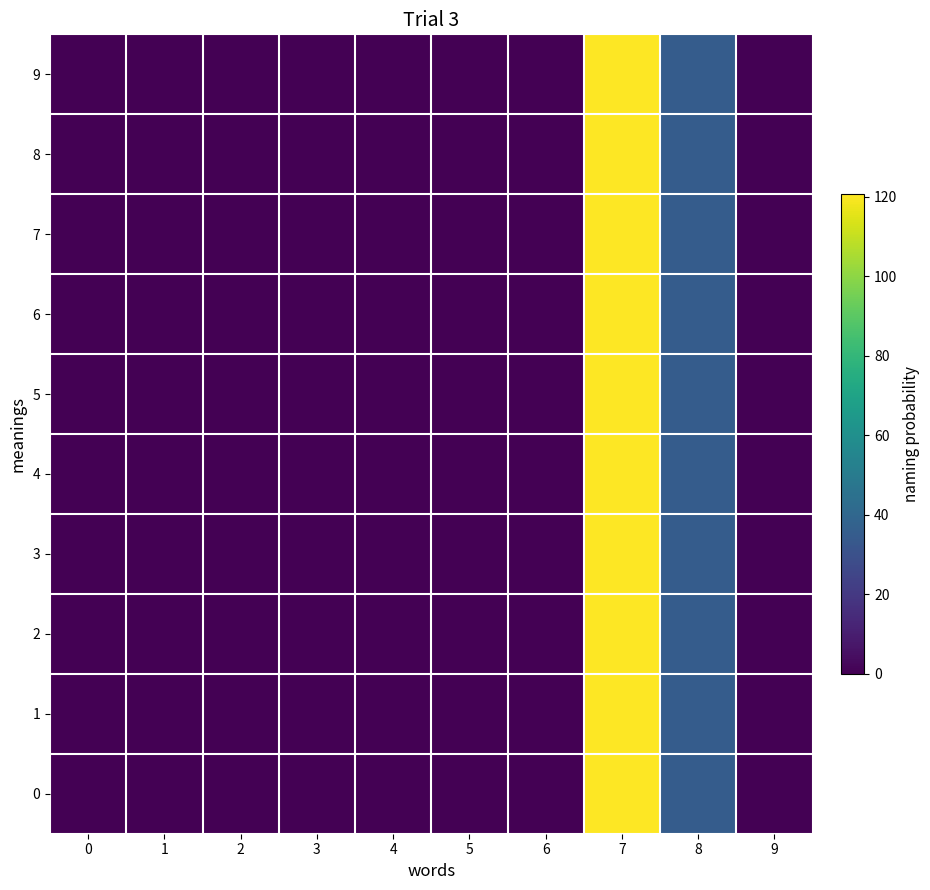

Reading left to right, extract all data points from this chart.

0: 0=0.0	1=0.0	2=0.0	3=0.0	4=0.0	5=0.0	6=0.0	7=120.6	8=35.0	9=0.0
1: 0=0.0	1=0.0	2=0.0	3=0.0	4=0.0	5=0.0	6=0.0	7=120.6	8=35.0	9=0.0
2: 0=0.0	1=0.0	2=0.0	3=0.0	4=0.0	5=0.0	6=0.0	7=120.6	8=35.0	9=0.0
3: 0=0.0	1=0.0	2=0.0	3=0.0	4=0.0	5=0.0	6=0.0	7=120.6	8=35.0	9=0.0
4: 0=0.0	1=0.0	2=0.0	3=0.0	4=0.0	5=0.0	6=0.0	7=120.6	8=35.0	9=0.0
5: 0=0.0	1=0.0	2=0.0	3=0.0	4=0.0	5=0.0	6=0.0	7=120.6	8=35.0	9=0.0
6: 0=0.0	1=0.0	2=0.0	3=0.0	4=0.0	5=0.0	6=0.0	7=120.6	8=35.0	9=0.0
7: 0=0.0	1=0.0	2=0.0	3=0.0	4=0.0	5=0.0	6=0.0	7=120.6	8=35.0	9=0.0
8: 0=0.0	1=0.0	2=0.0	3=0.0	4=0.0	5=0.0	6=0.0	7=120.6	8=35.0	9=0.0
9: 0=0.0	1=0.0	2=0.0	3=0.0	4=0.0	5=0.0	6=0.0	7=120.6	8=35.0	9=0.0